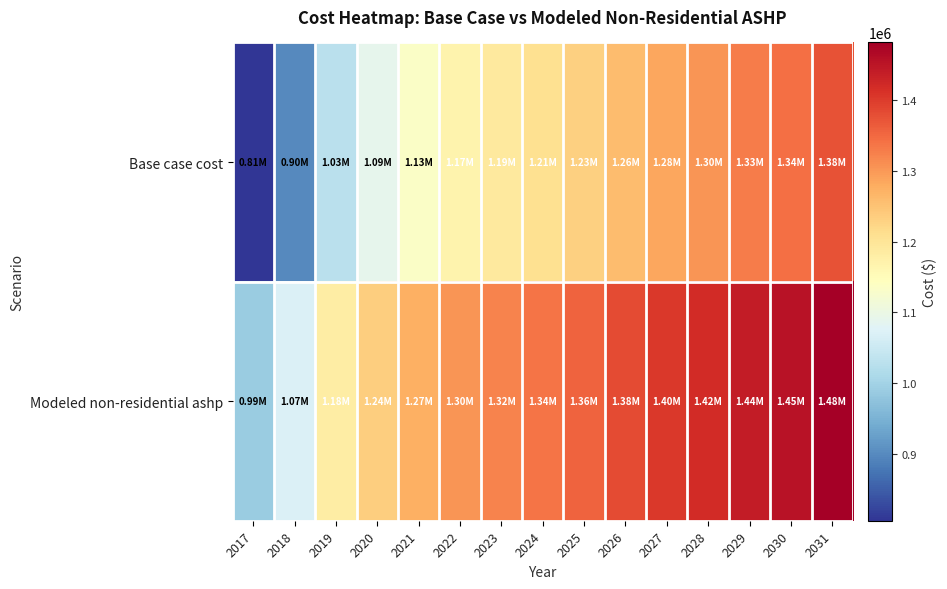

Reading left to right, transcribe all the data shown in this chart.

Base case cost: 2017=805464.9	2018=899439.7	2019=1027871.9	2020=1090521.7	2021=1134376.6	2022=1168834.0	2023=1190761.5	2024=1209556.4	2025=1231483.9	2026=1259676.3	2027=1284736.2	2028=1303531.2	2029=1328591.1	2030=1344253.6	2031=1375578.5
Modeled non-residential ashp: 2017=988893.5	2018=1070125.2	2019=1181141.8	2020=1235296.2	2021=1273204.4	2022=1302989.3	2023=1321943.4	2024=1338189.7	2025=1357143.7	2026=1381513.2	2027=1403175.0	2028=1419421.3	2029=1441083.1	2030=1454621.7	2031=1481699.0